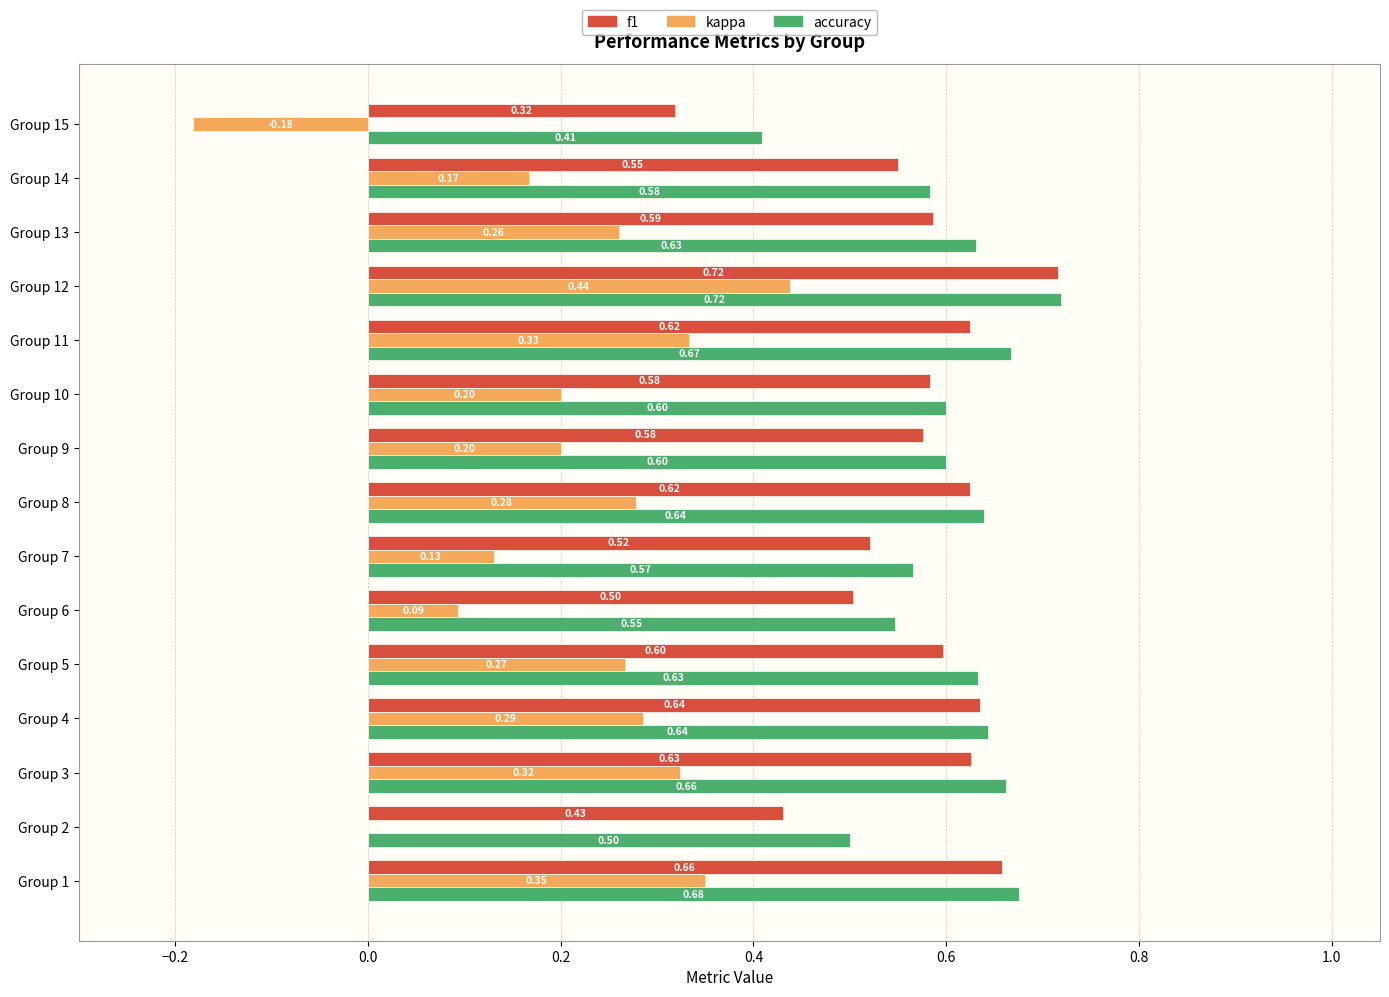

Which label corresponds to the largest value in the chart?

Group 12